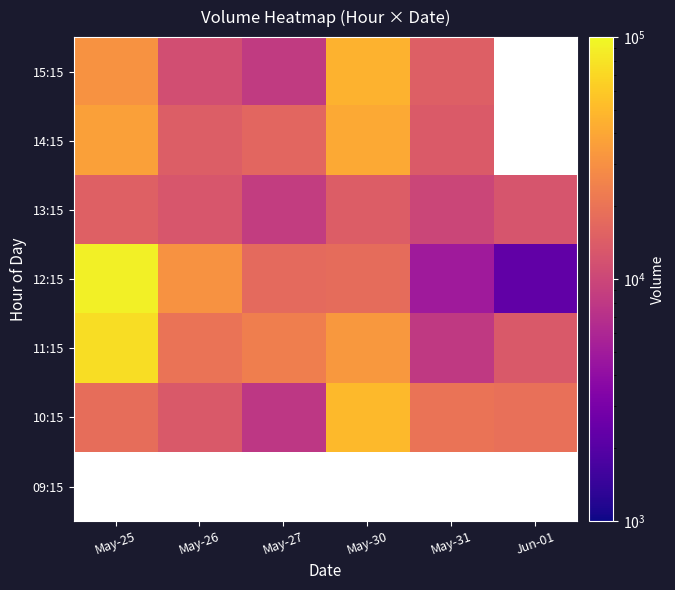

How many data points does each series have?

6